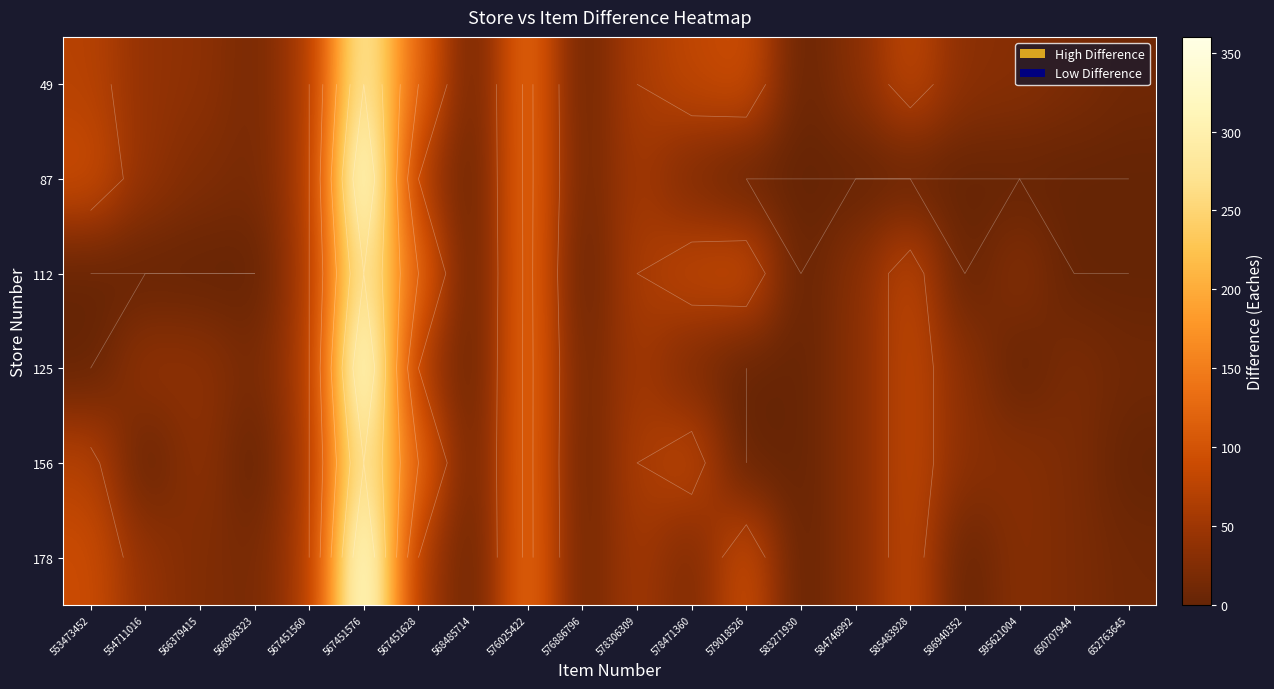

How many data points in 87 are less than 16?

10